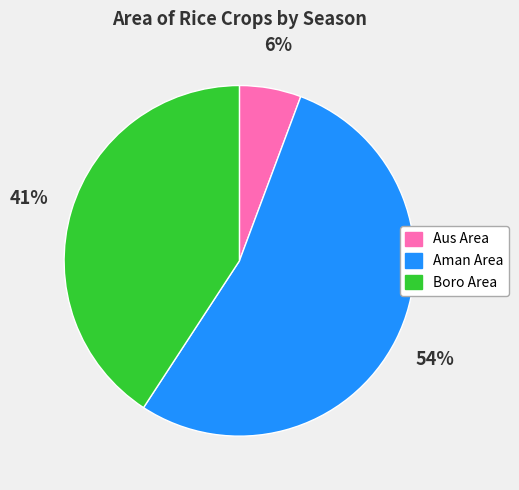

To the nearest percent, what is the difference between the largest and smallest slice percentages?

48%